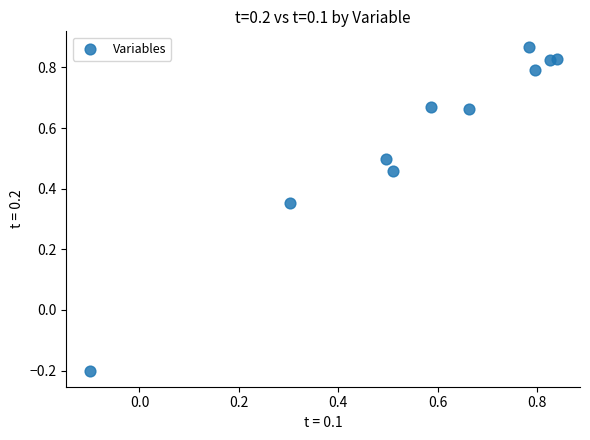

What is the range of Y values (max minus min)?

1.1